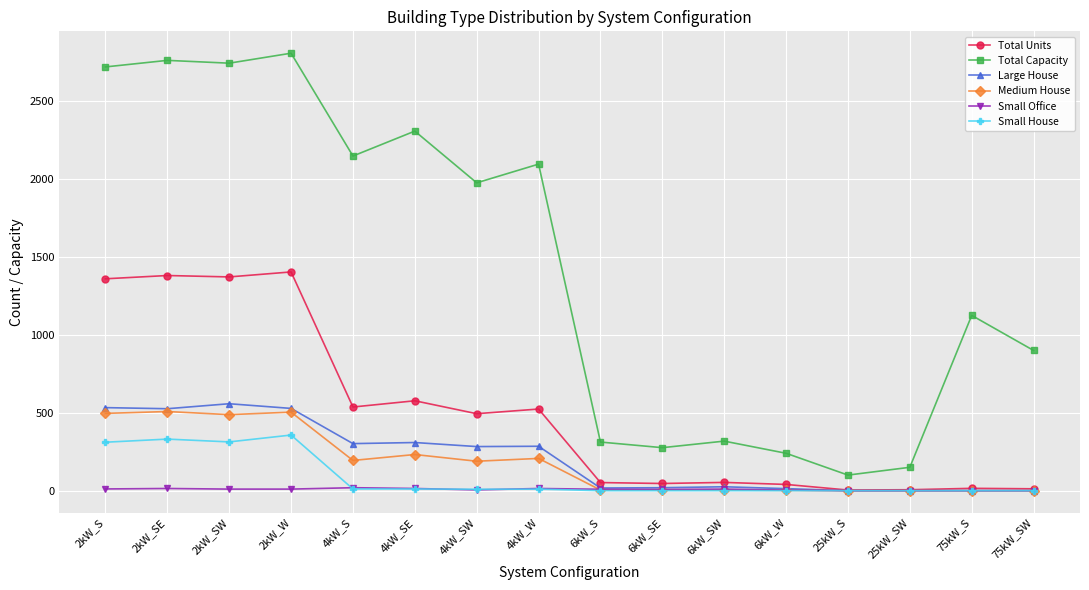

True or false: Total Capacity and Small Office cross at least once.

False